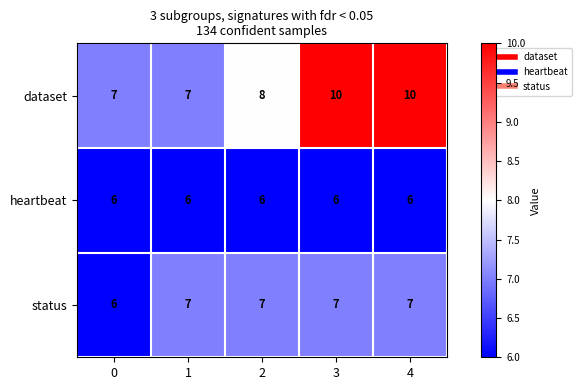

Reading left to right, transcribe all the data shown in this chart.

dataset: 0=7	1=7	2=8	3=10	4=10
heartbeat: 0=6	1=6	2=6	3=6	4=6
status: 0=6	1=7	2=7	3=7	4=7